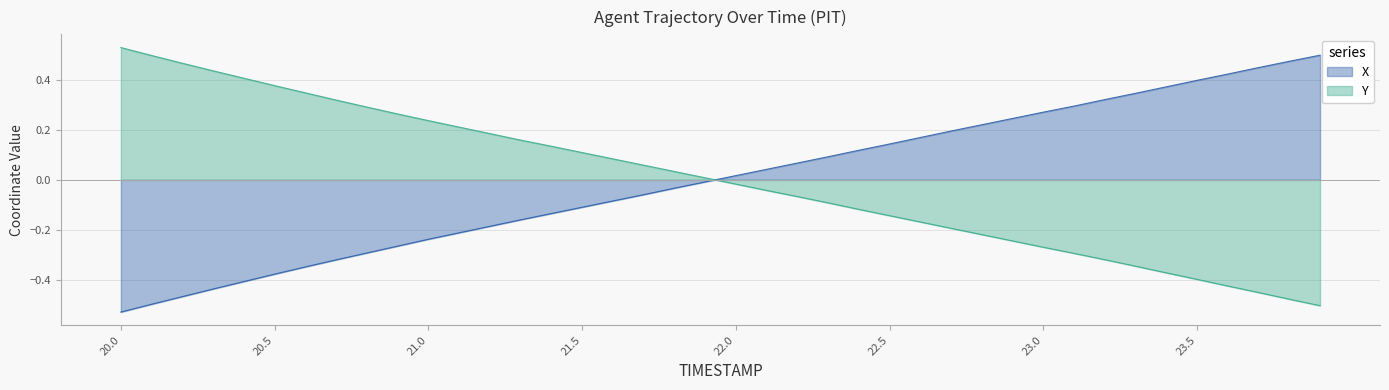

Rank the series by their average value, from highest to lowest.

Y, X